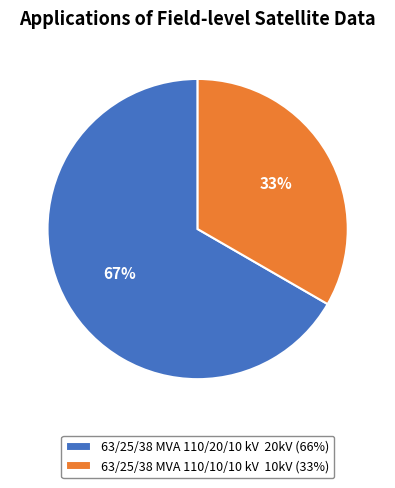

Which category accounts for the majority?

63/25/38 MVA 110/20/10 kV